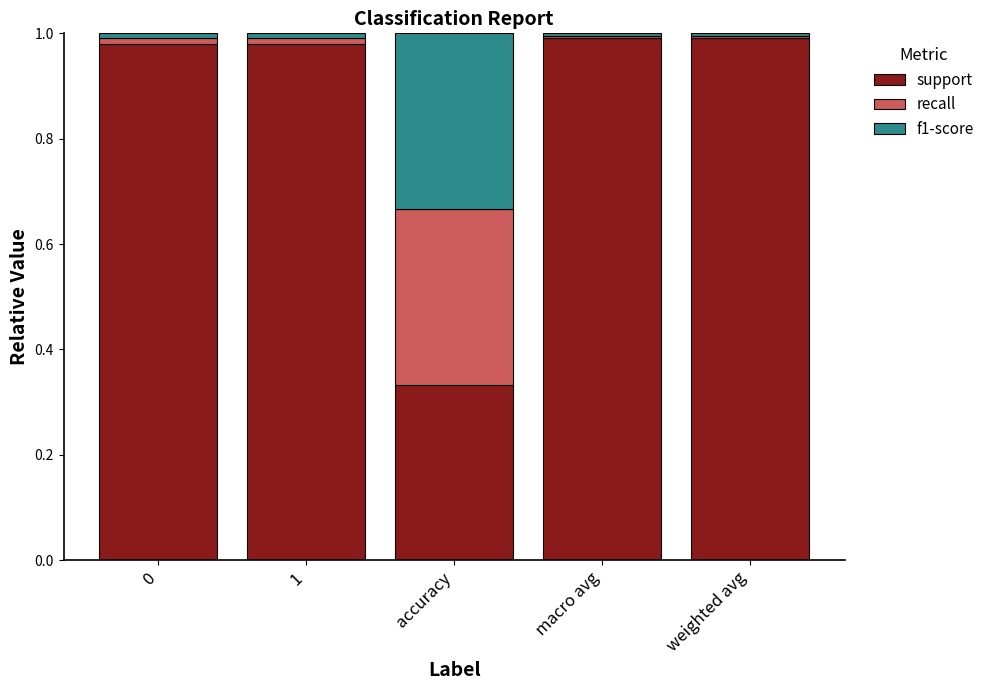

True or false: support has a value of 0.7 at weighted avg.

False